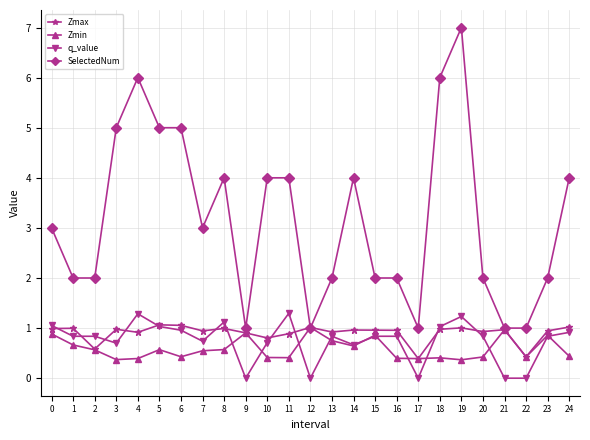

Rank the series at 11 from lowest to highest value.

Zmin, Zmax, q_value, SelectedNum